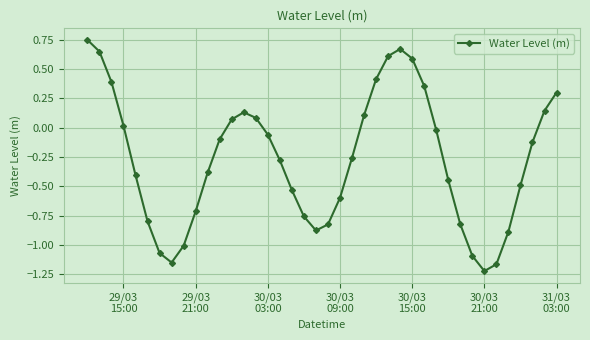

How many interior local peaks (higher than both neighbors) does the data have?

2